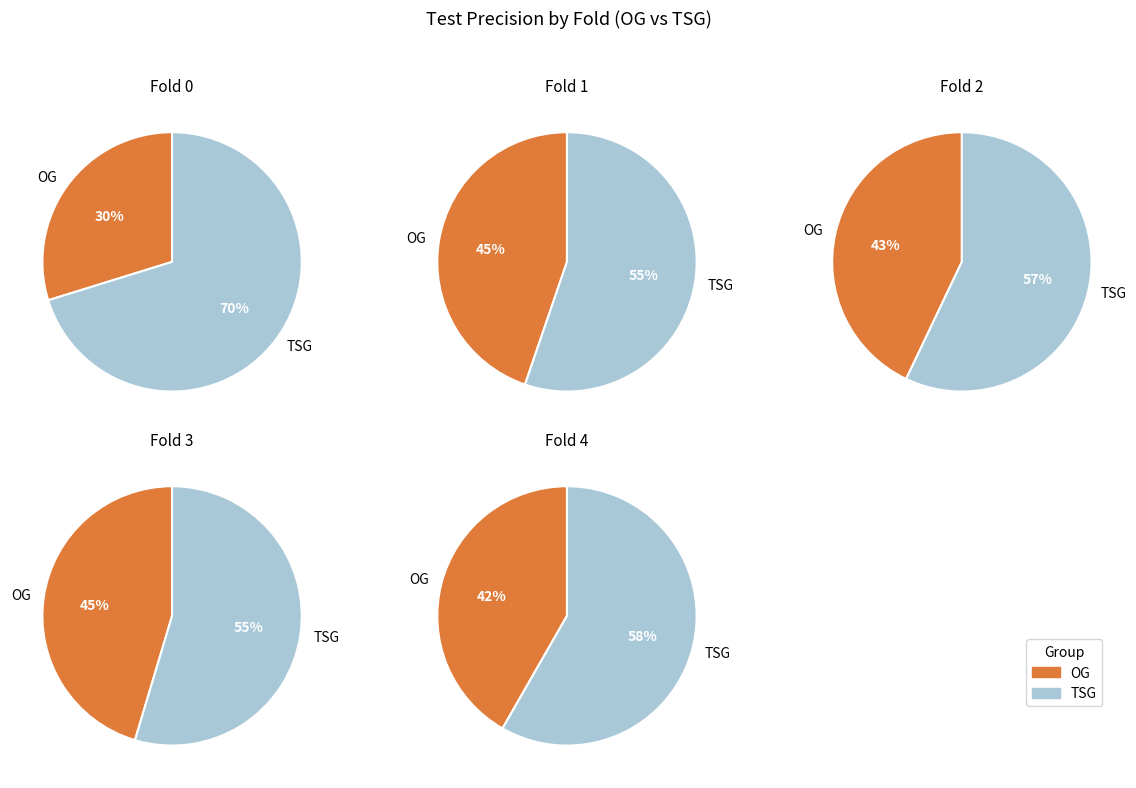

Which has a higher value, 0 or 4?

4